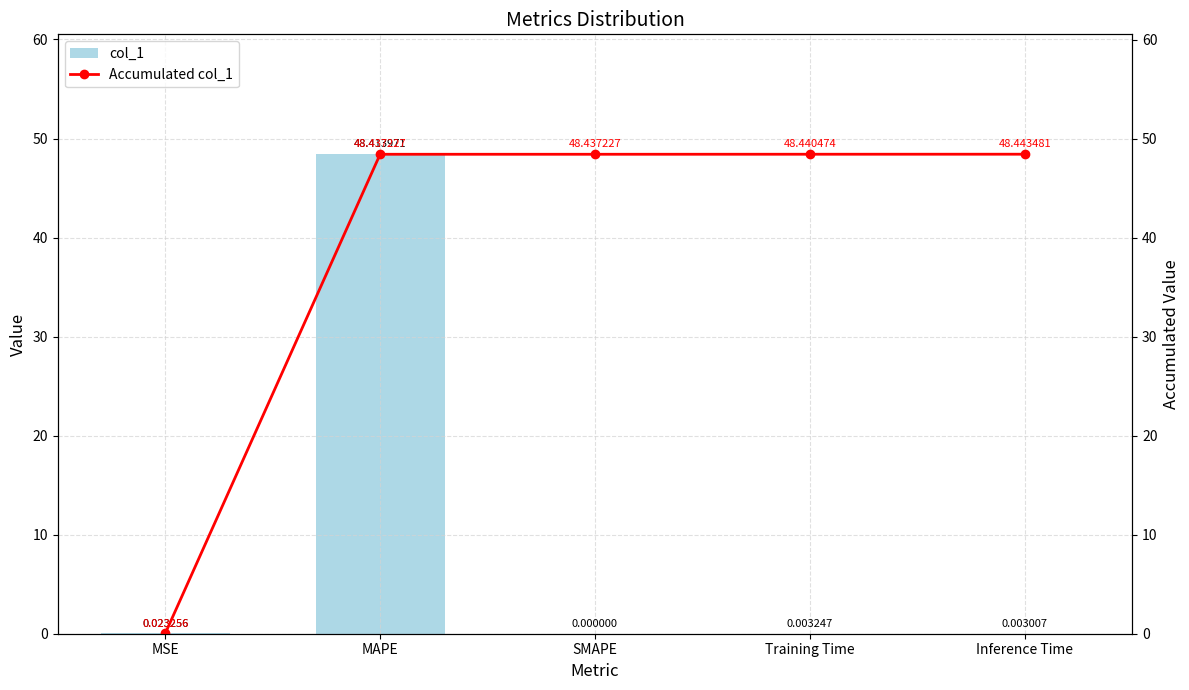

What is the label of the 1st bar from the right?

Inference Time